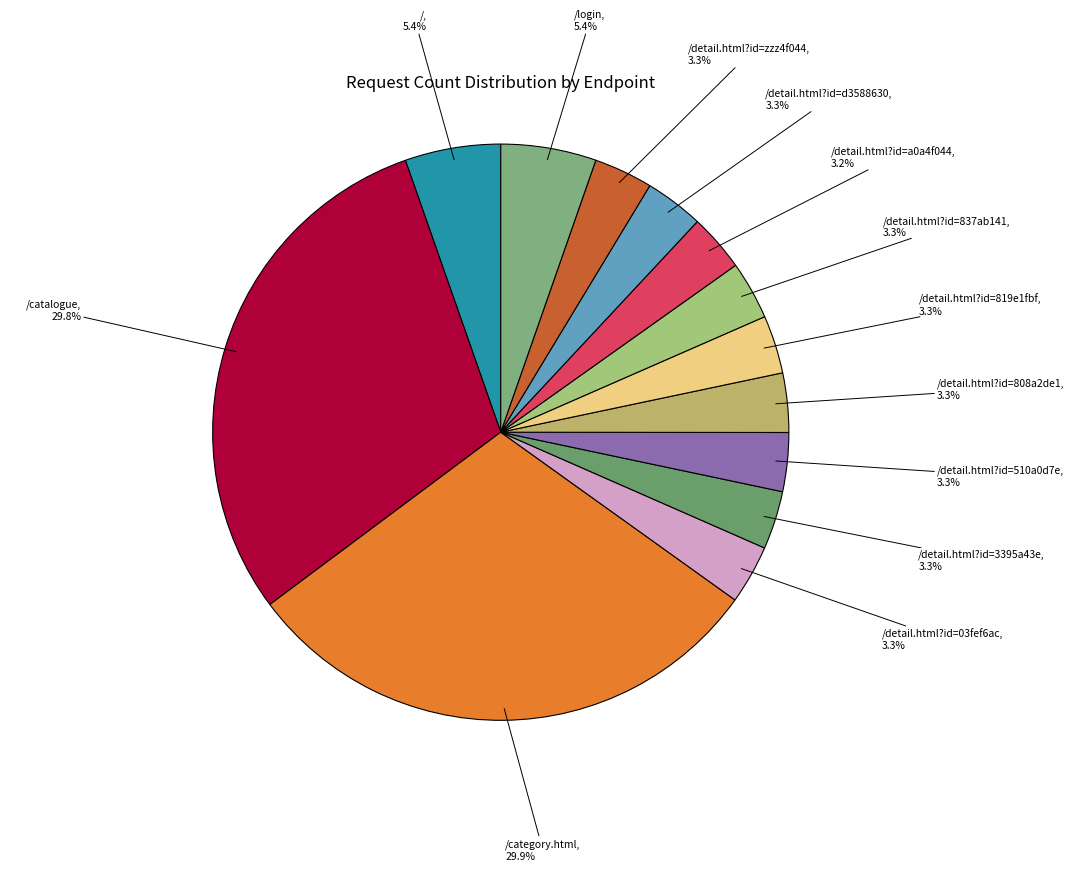

To the nearest percent, what is the combined percentage of /detail.html?id=03fef6ac and /?

9%